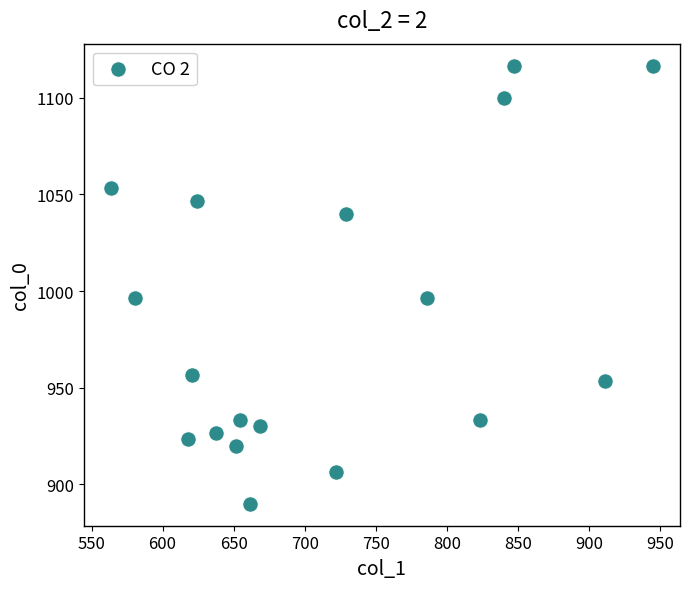

What is the range of X values (max minus min)?

381.4